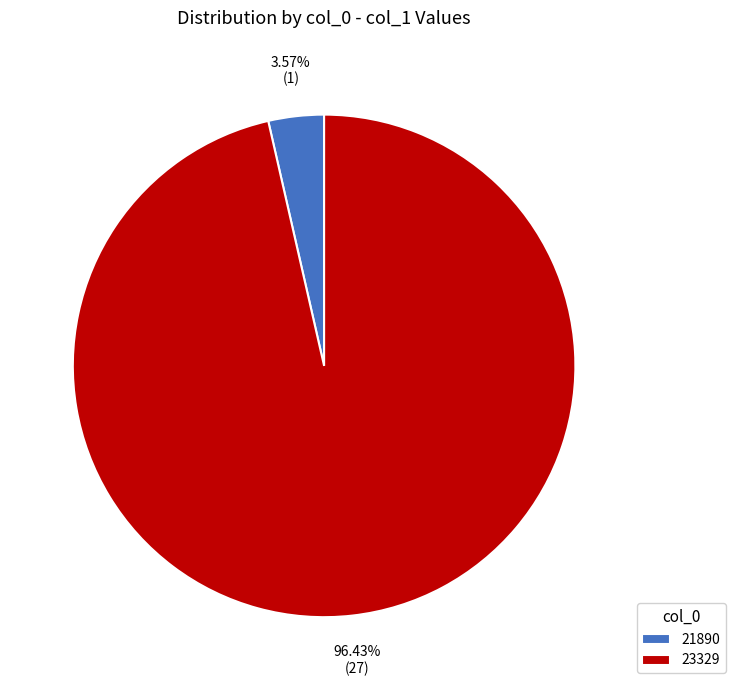

True or false: 21890 accounts for 4% of the total.

True